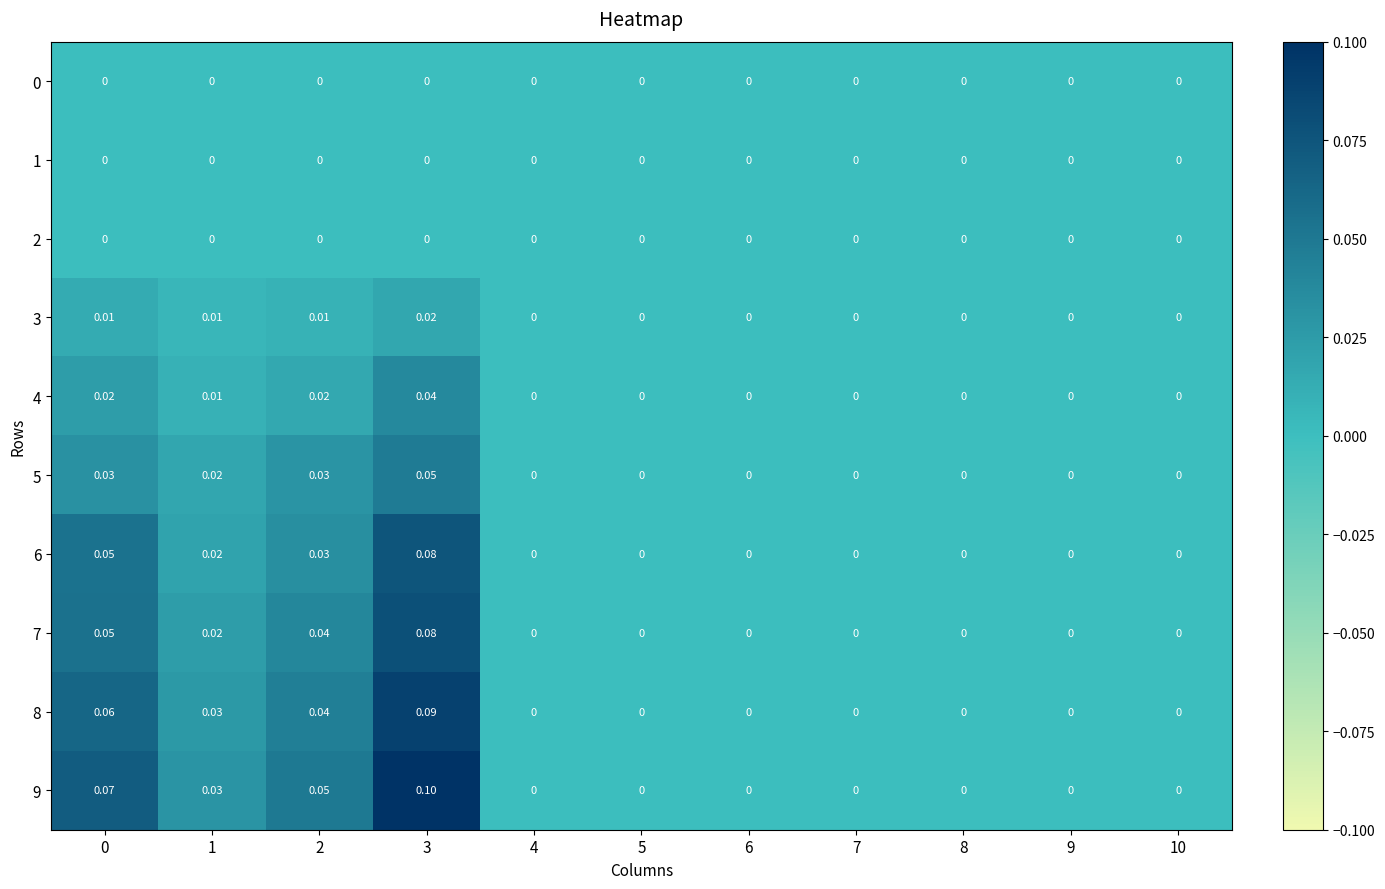

At which category is the sum across all series the highest?

3